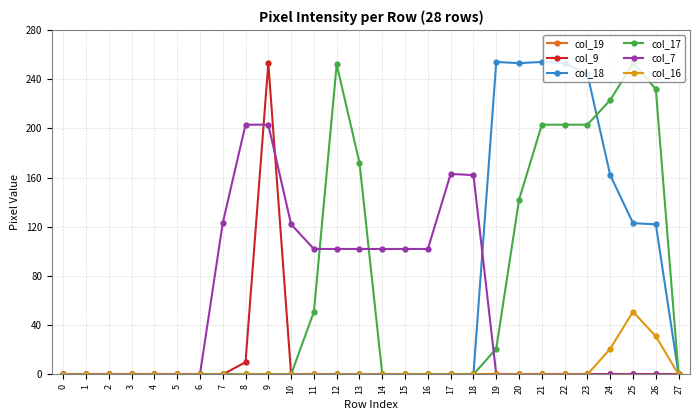

At how many categories does at least one series exceed 51?

20